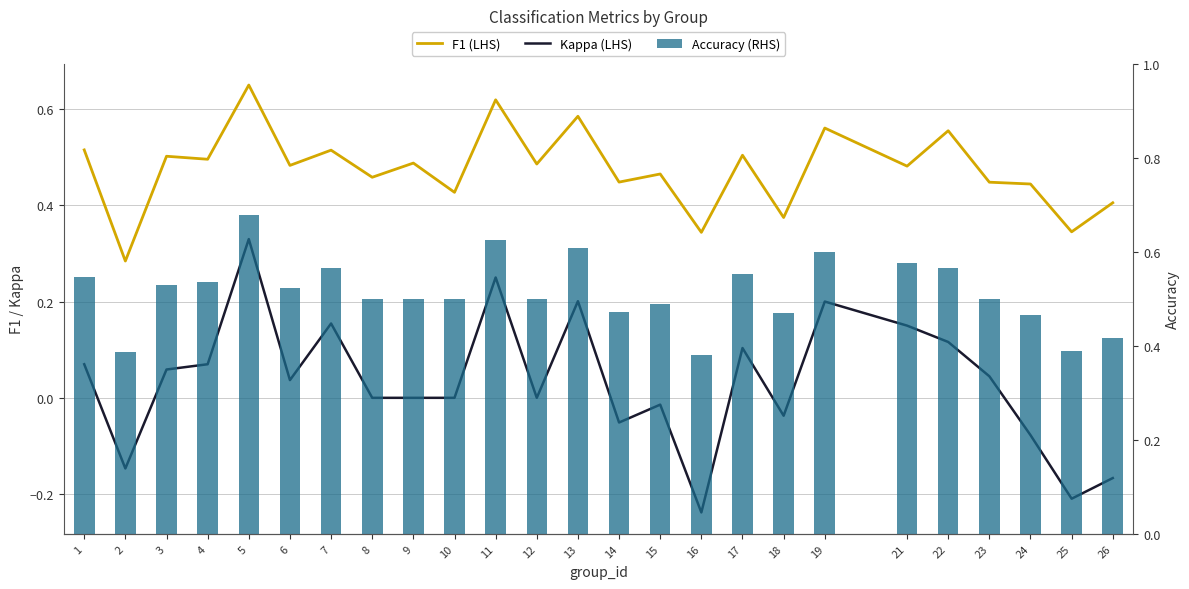

Is the value of Kappa (LHS) at 16 greater than the value of F1 (LHS) at 3?

No